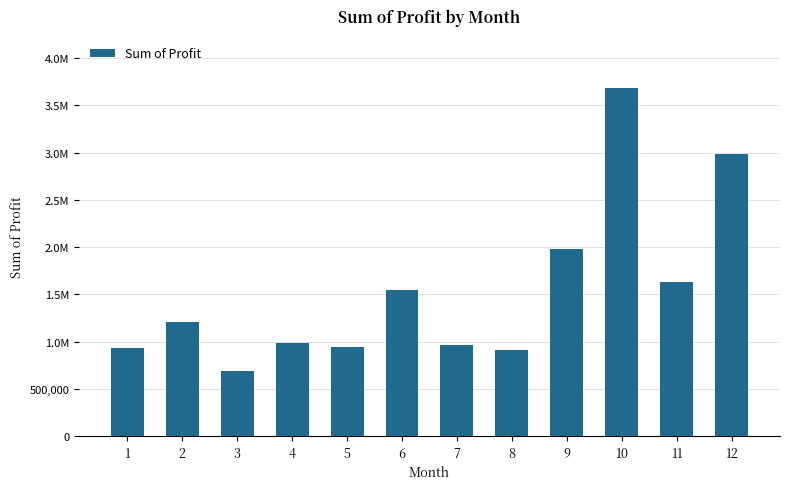

Read the value at 1.

935061.2